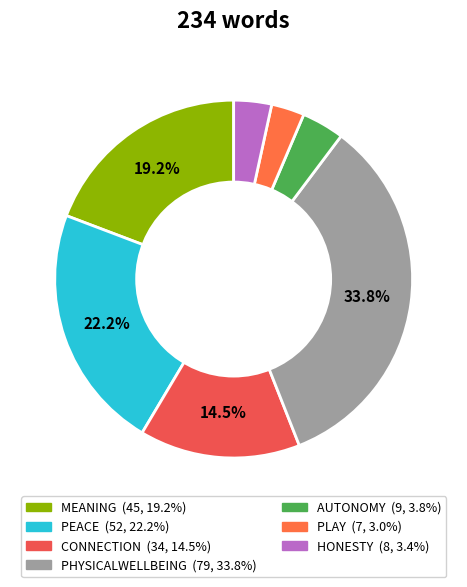

How many segments does this pie chart have?

7